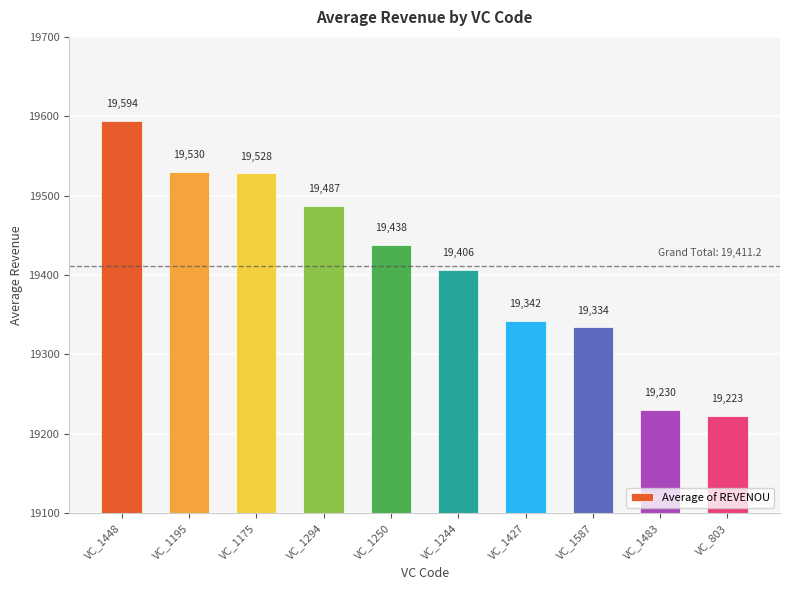

Which category has the highest value across all series?

VC_1448